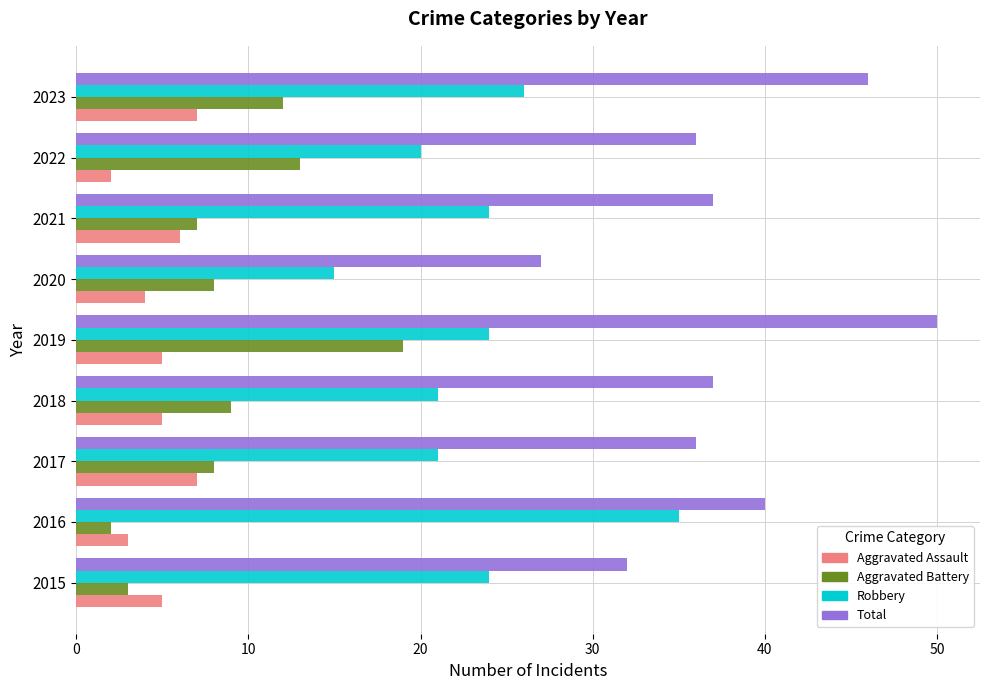

At which category does the chart reach its peak across all series?

2019